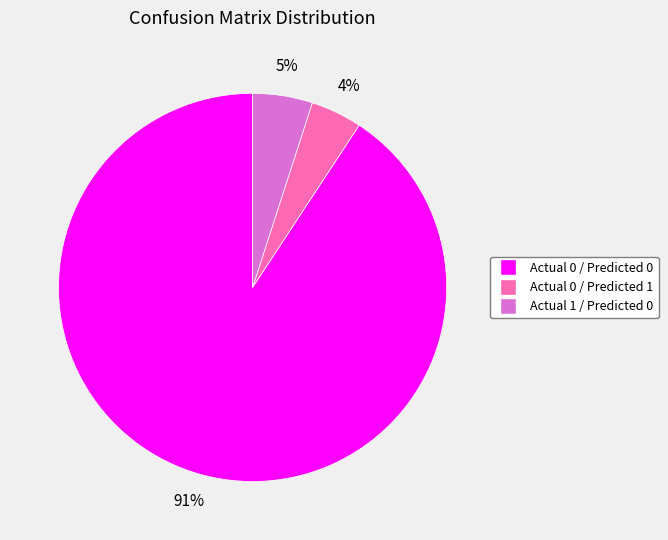

To the nearest percent, what is the average slice percentage?

33%